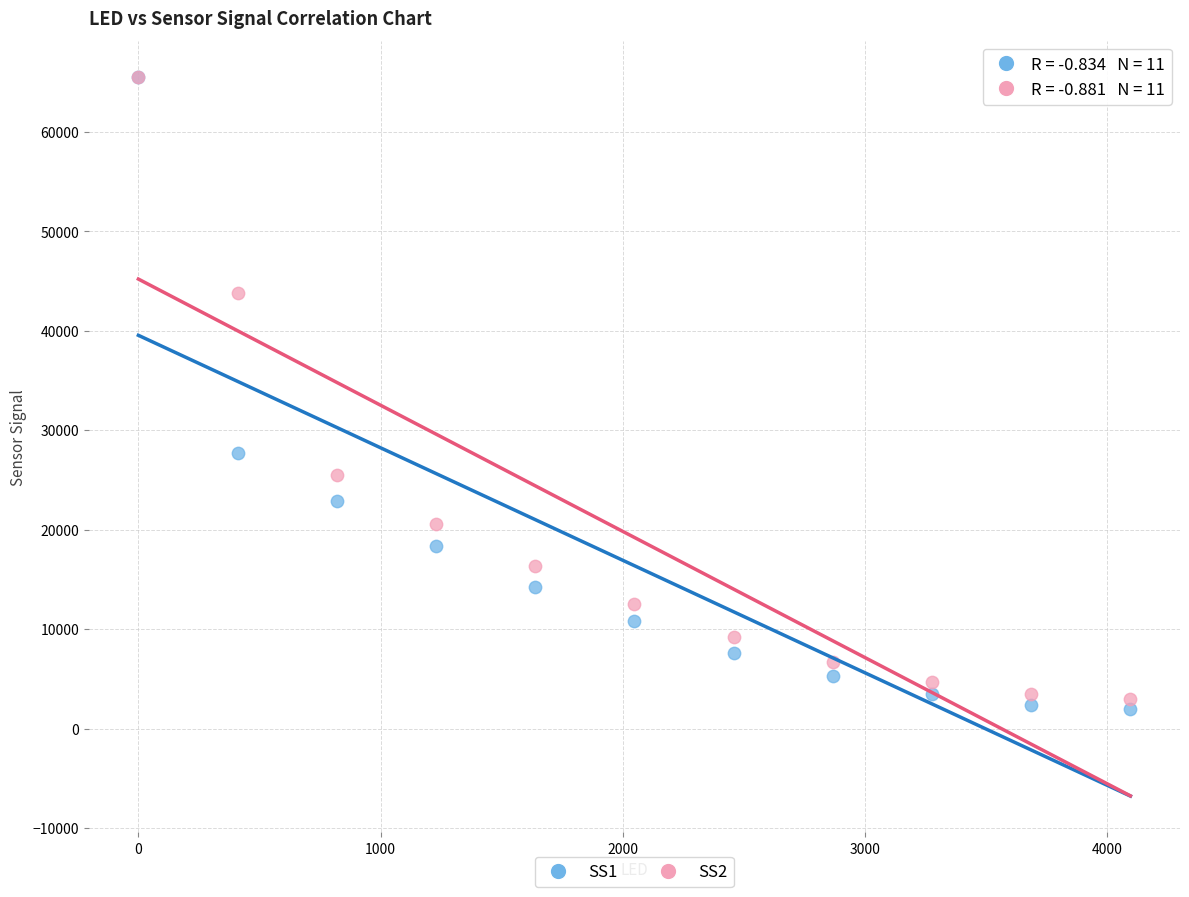

Across all series, what Y value is closest to 33767?

27674.2